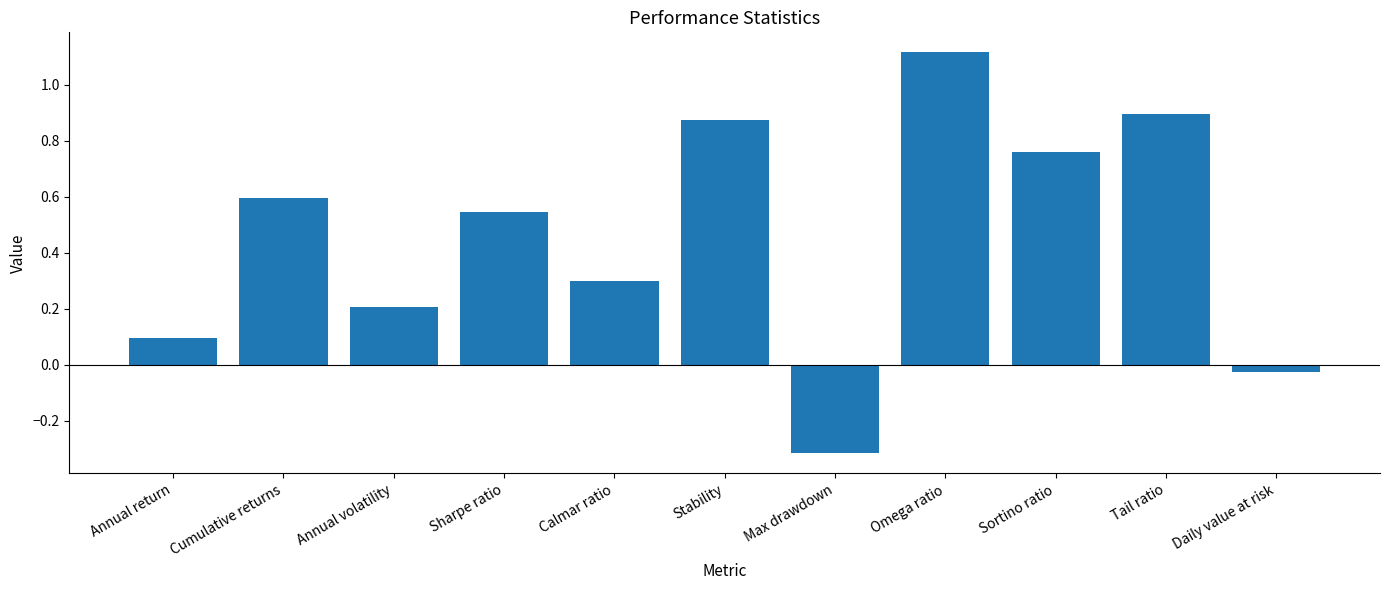

Rank the categories by value from lowest to highest.

Max drawdown, Daily value at risk, Annual return, Annual volatility, Calmar ratio, Sharpe ratio, Cumulative returns, Sortino ratio, Stability, Tail ratio, Omega ratio